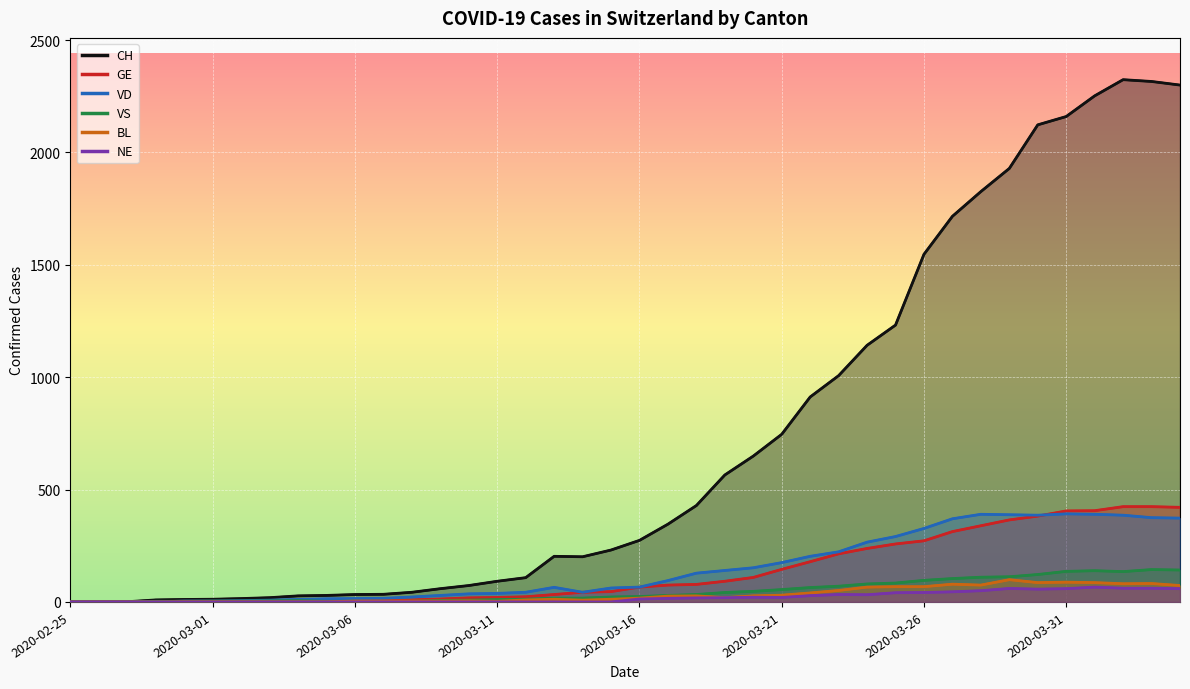

What is the difference between the maximum and minimum values in the VD series?

392